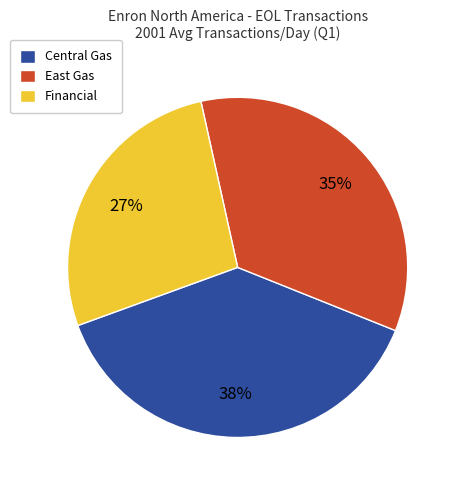

Which category has the smallest portion of the pie?

Financial